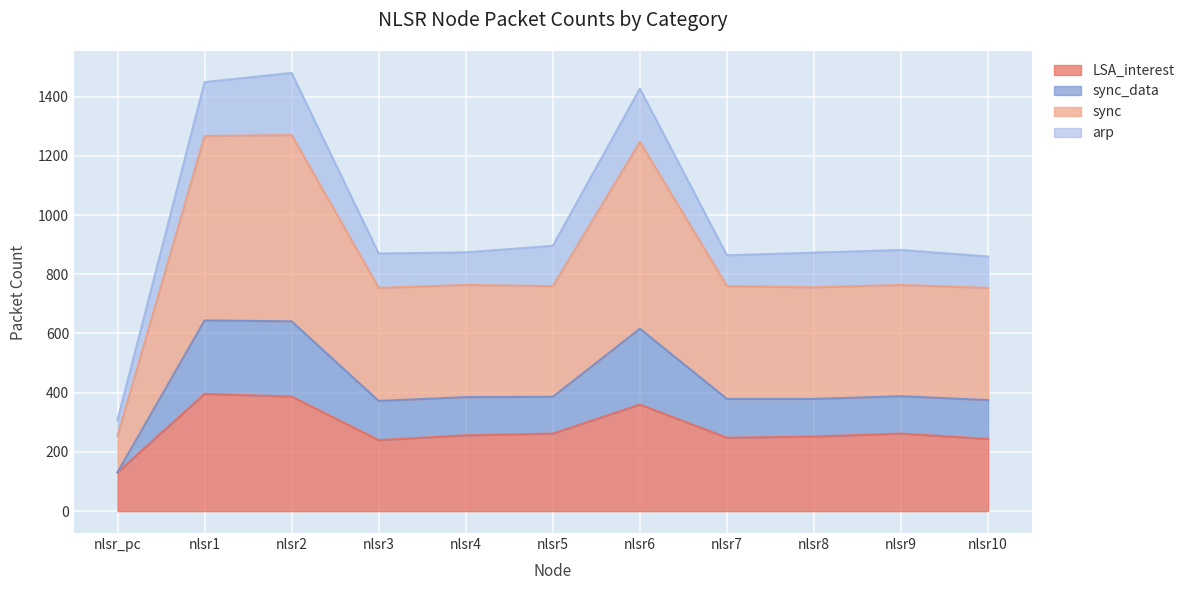

True or false: LSA_interest and sync intersect in this chart.

False